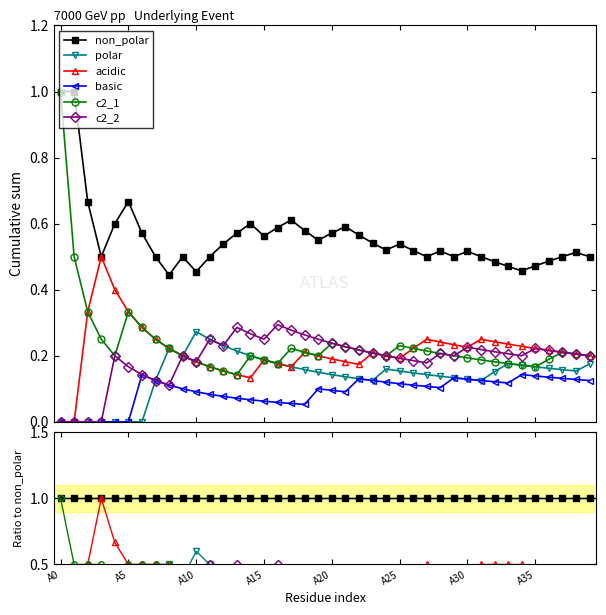

The value of c2_2 at 33 is 0.3. True or false?

False